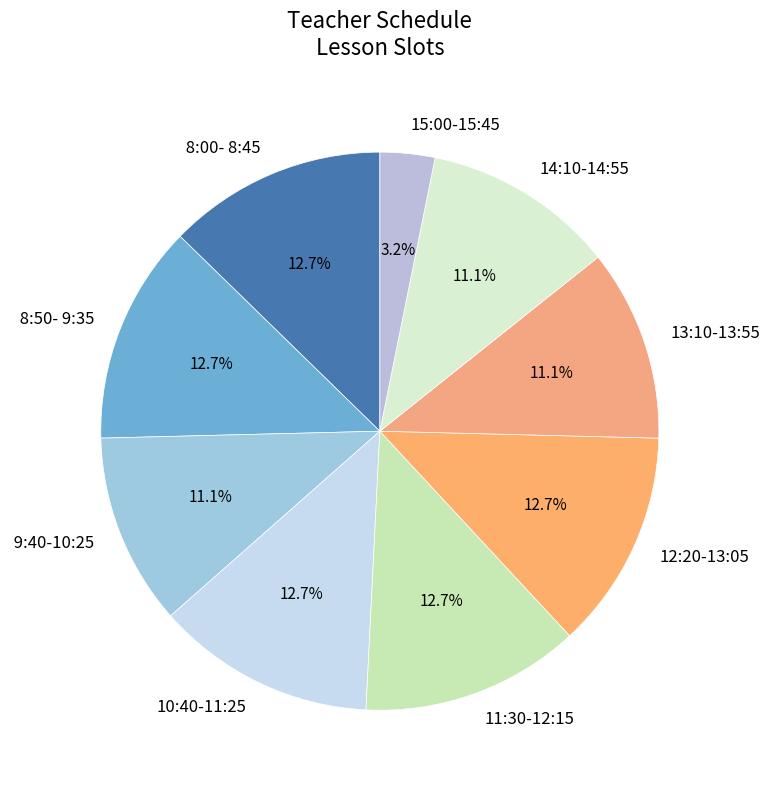

True or false: 10:40-11:25 accounts for 13% of the total.

True